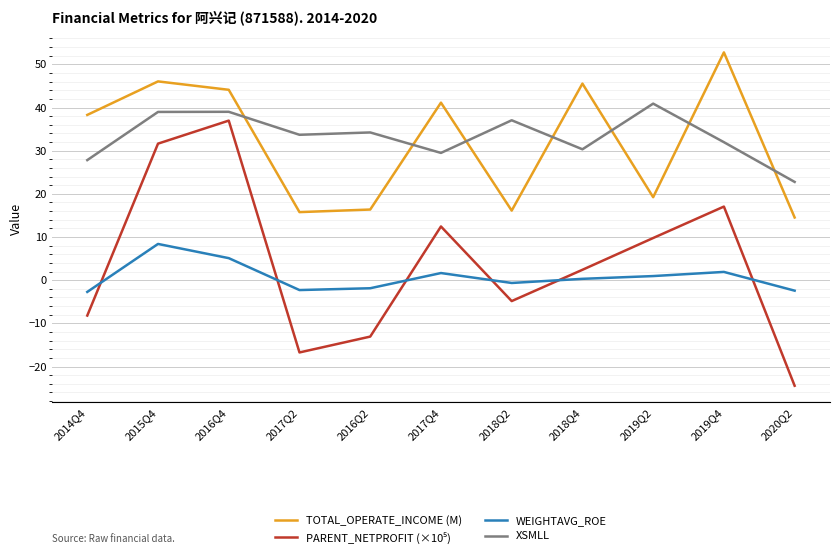

What is the sum of all TOTAL_OPERATE_INCOME (M) values?

349.9